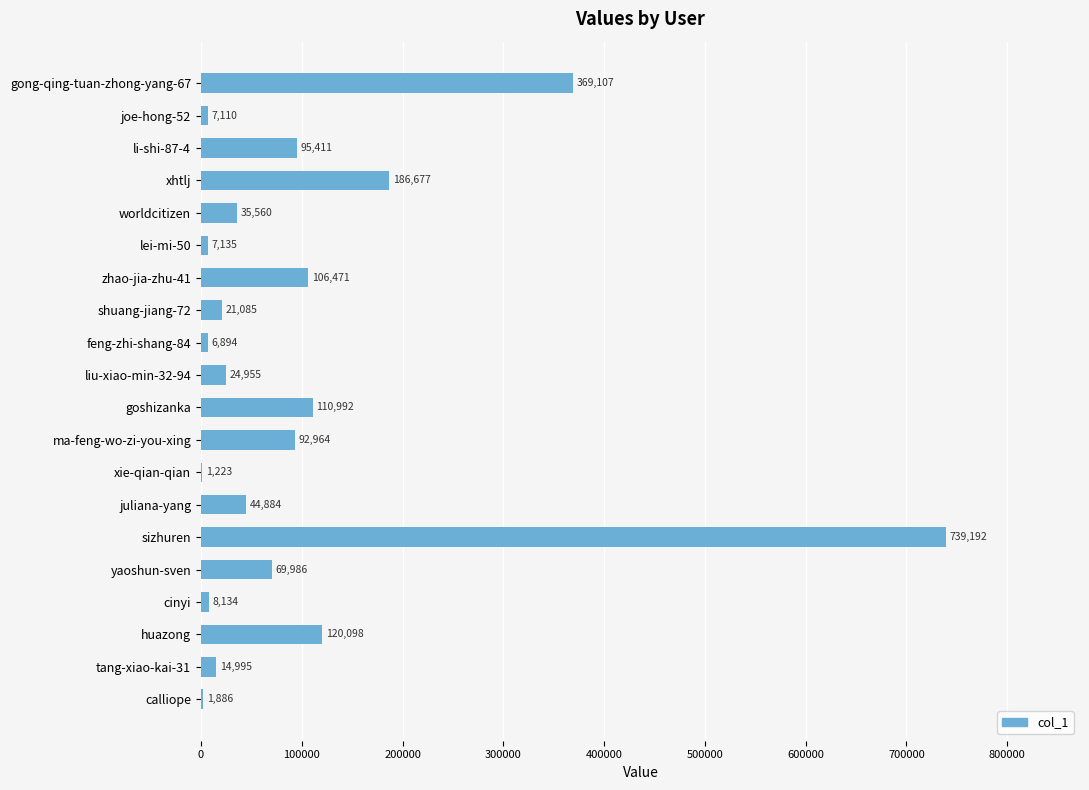

Count the number of categories in the chart.

20